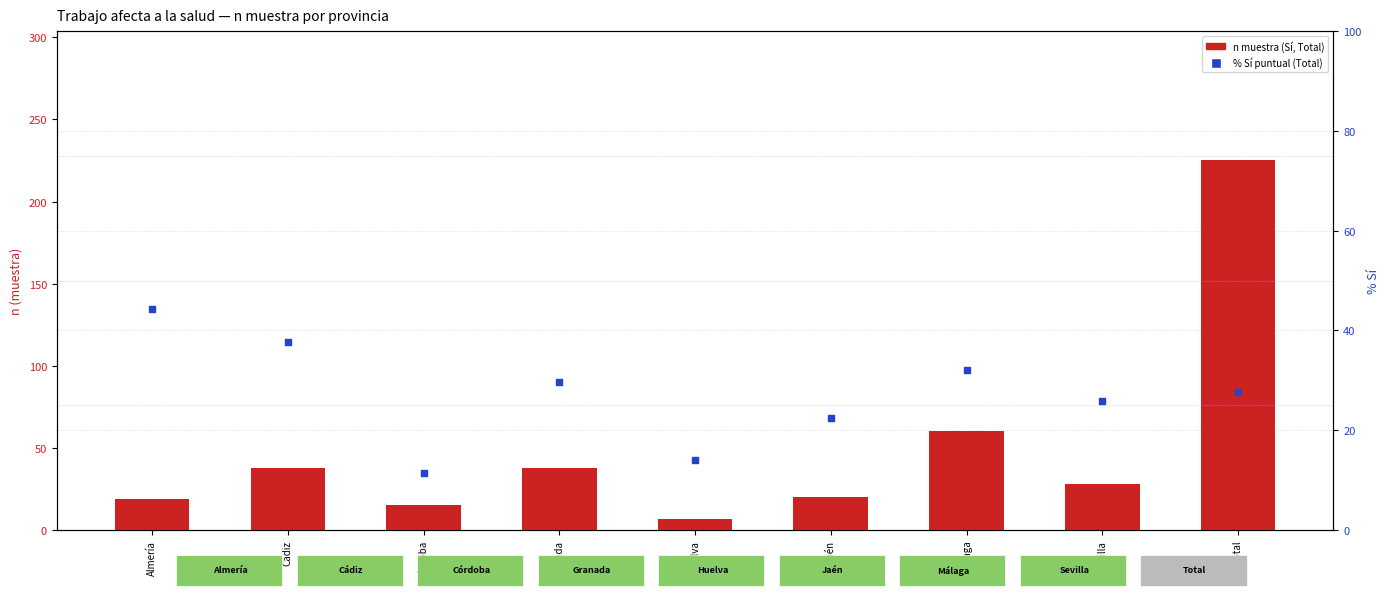

What are all the series names shown in the legend?

n muestra (Sí), % Sí (puntual)